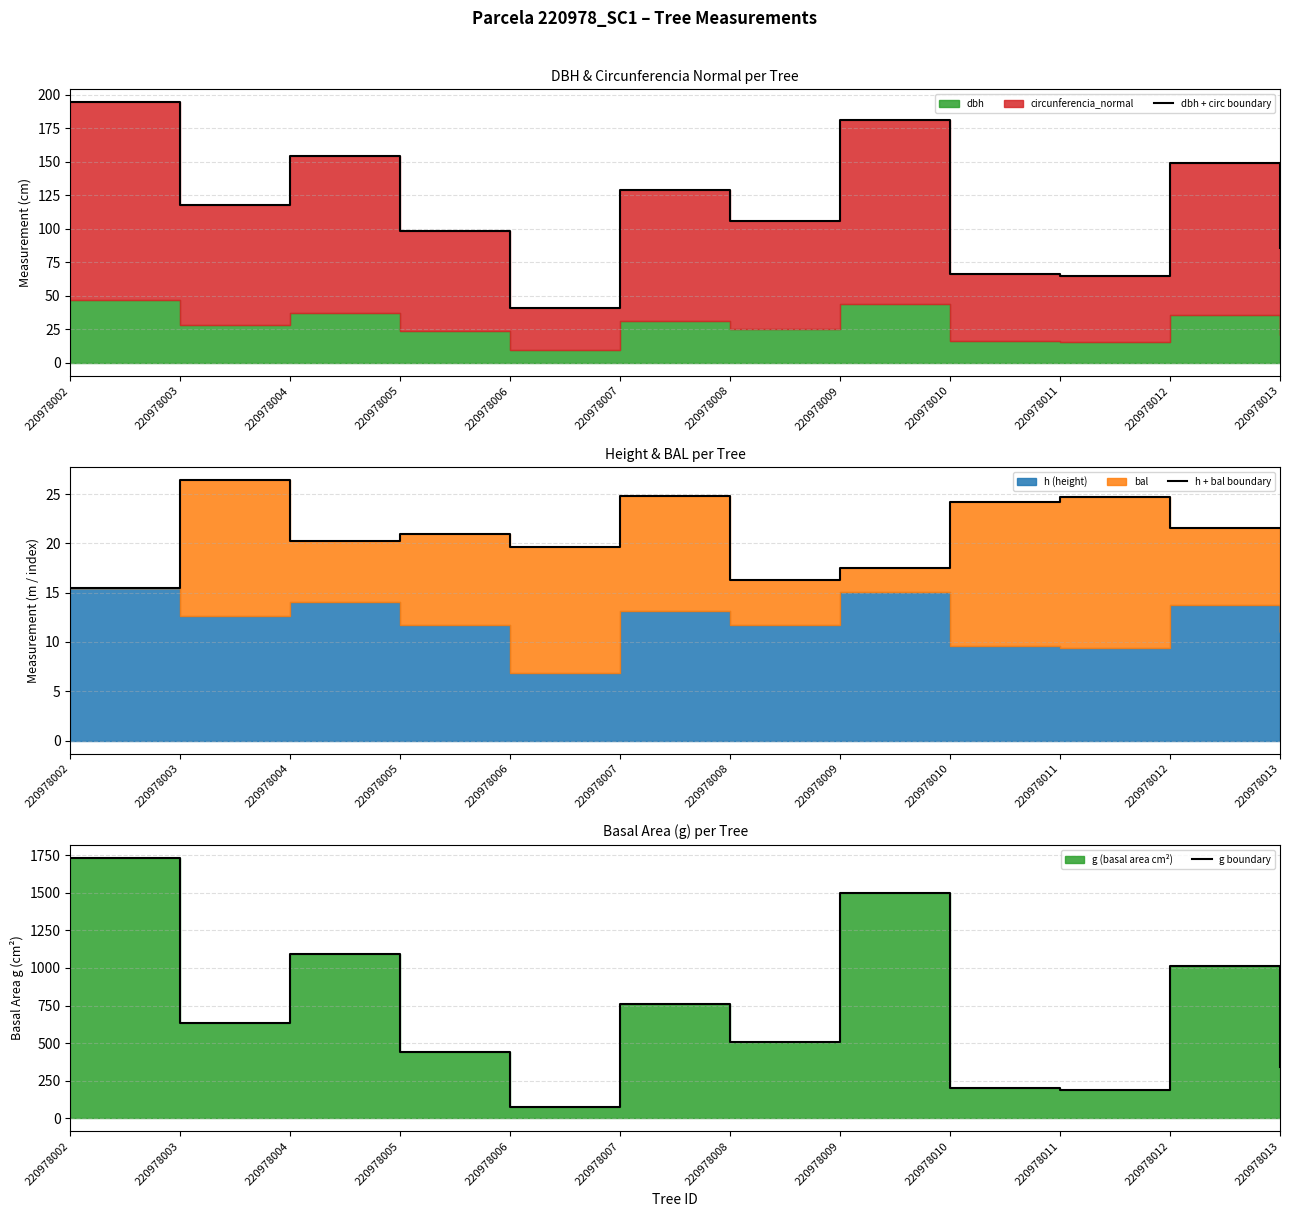

What is the highest value of the h + bal boundary series?

26.4